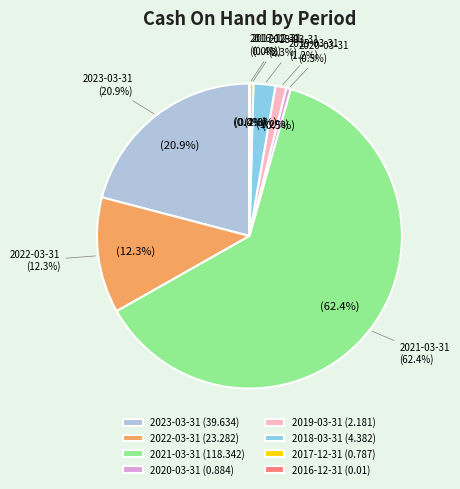

Is it true that 2021-03-31 is 53% of the pie?

False